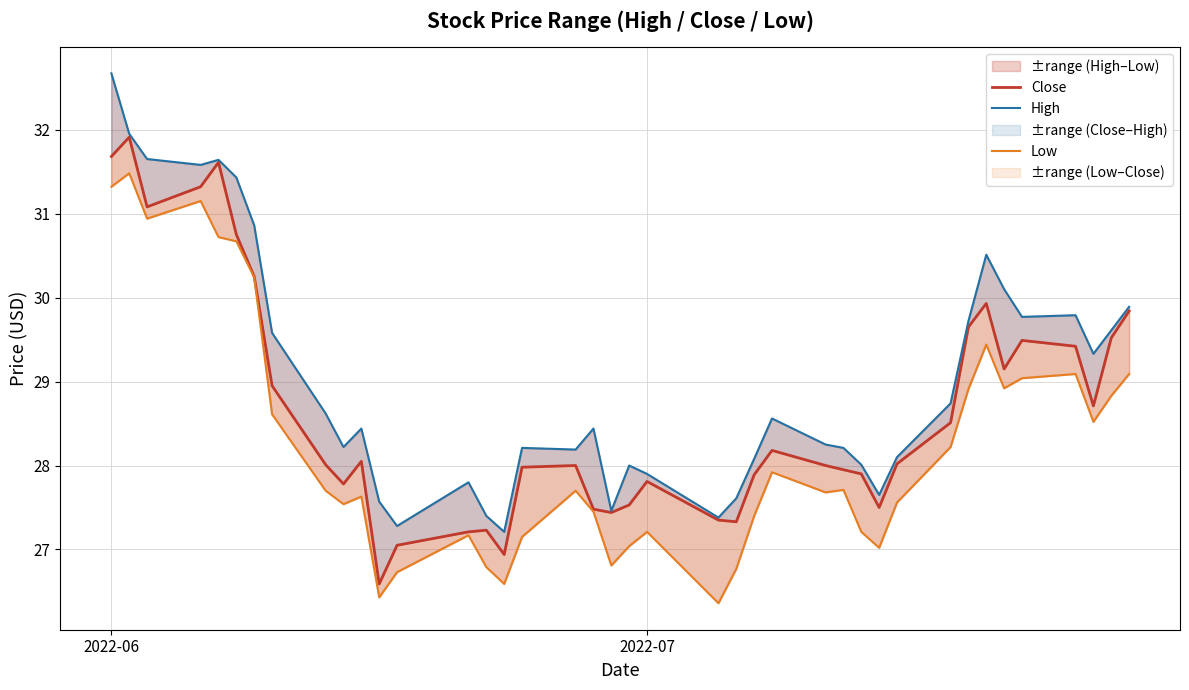

Reading right to left, extract all data points from this chart.

Close: 29.8	29.5	28.7	29.4	29.5	29.1	29.9	29.6	28.5	28.0	27.5	27.9	28.0	28.0	28.2	27.9	27.3	27.4	27.8	27.5	27.4	27.5	28.0	28.0	26.9	27.2	27.2	27.0	26.6	28.0	27.8	28.0	29.0	30.2	30.8	31.6	31.3	31.1	31.9	31.7
High: 29.9	29.6	29.3	29.8	29.8	30.1	30.5	29.7	28.7	28.1	27.6	28.0	28.2	28.2	28.6	28.1	27.6	27.4	27.9	28.0	27.5	28.4	28.2	28.2	27.2	27.4	27.8	27.3	27.6	28.4	28.2	28.6	29.6	30.9	31.4	31.6	31.6	31.6	32.0	32.7
Low: 29.1	28.8	28.5	29.1	29.0	28.9	29.4	28.9	28.2	27.6	27.0	27.2	27.7	27.7	27.9	27.4	26.8	26.4	27.2	27.0	26.8	27.5	27.7	27.1	26.6	26.8	27.2	26.7	26.4	27.6	27.5	27.7	28.6	30.2	30.7	30.7	31.1	30.9	31.5	31.3